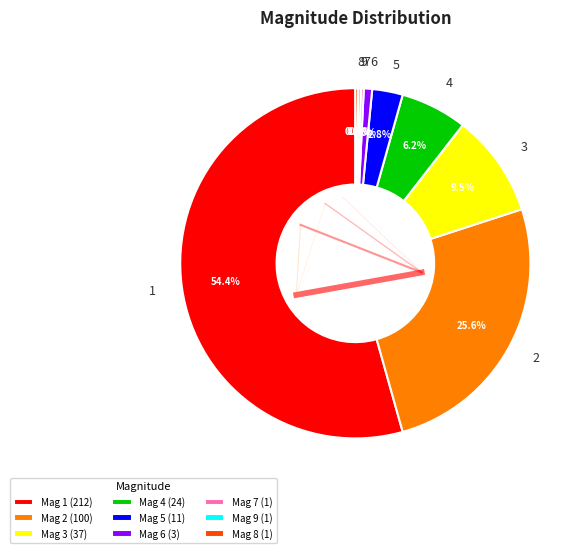

Does 1 represent more than half of the total?

Yes